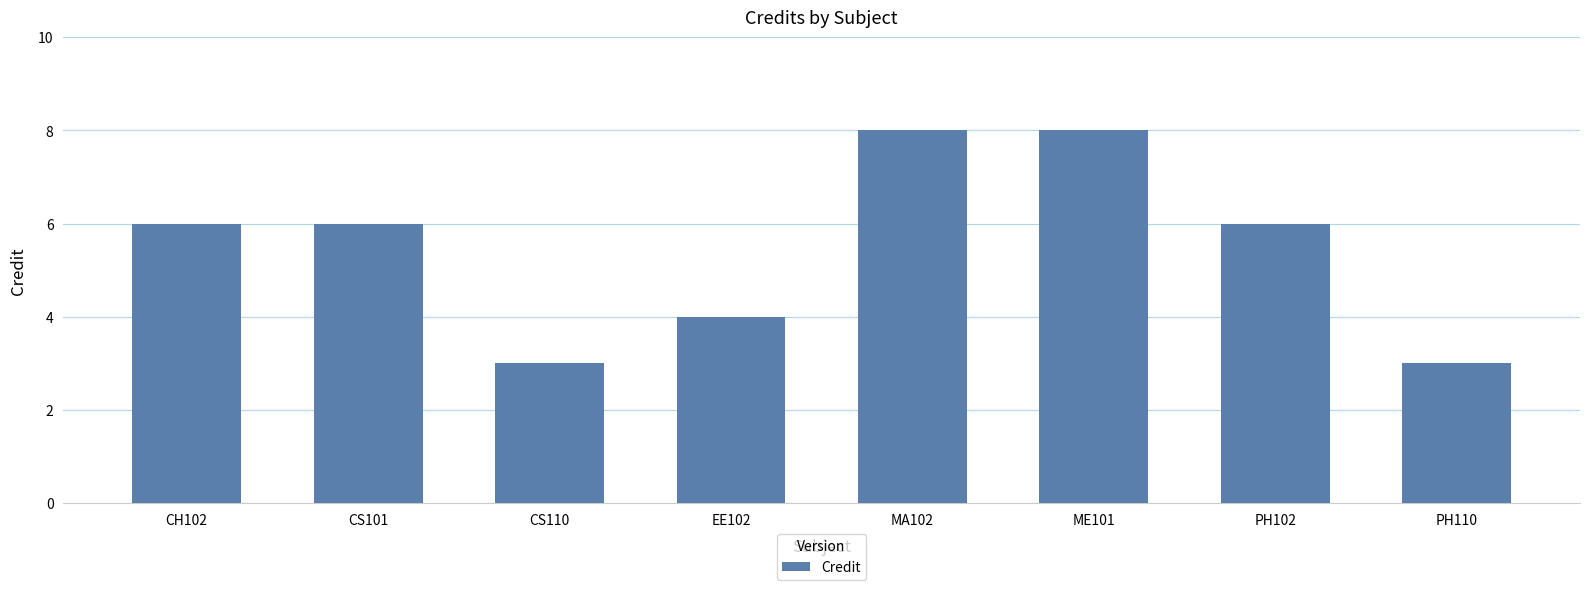

What is the difference between the second highest and second lowest values?

5